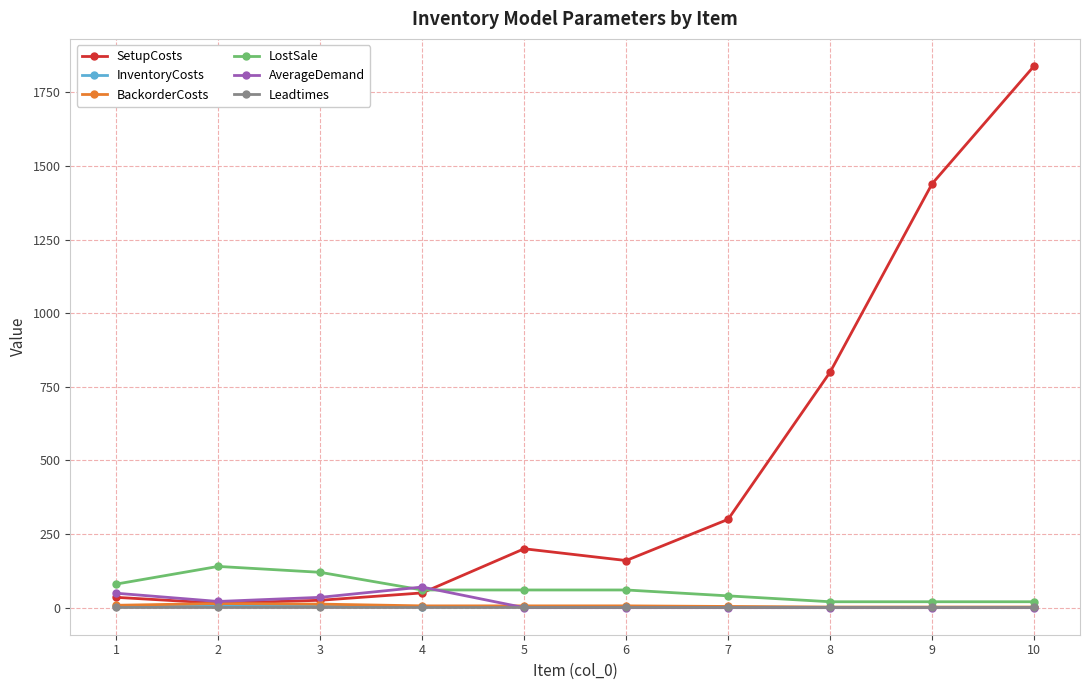

What is the spread (max minus min) of values at 10?

1840